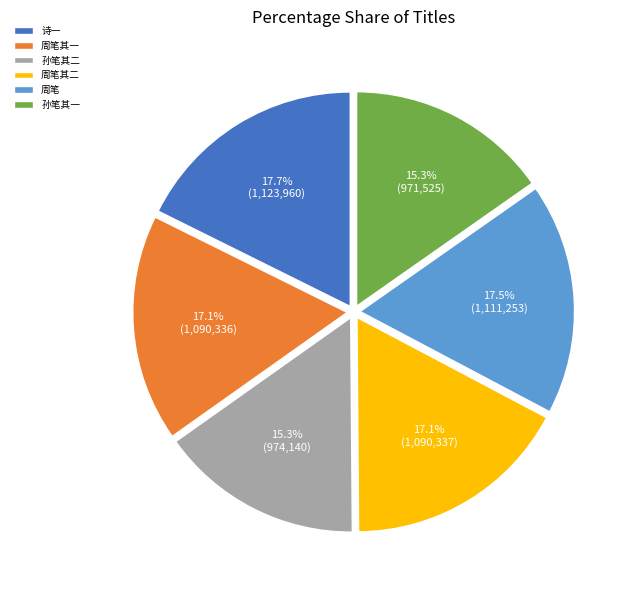

Does any single category account for the majority?

No